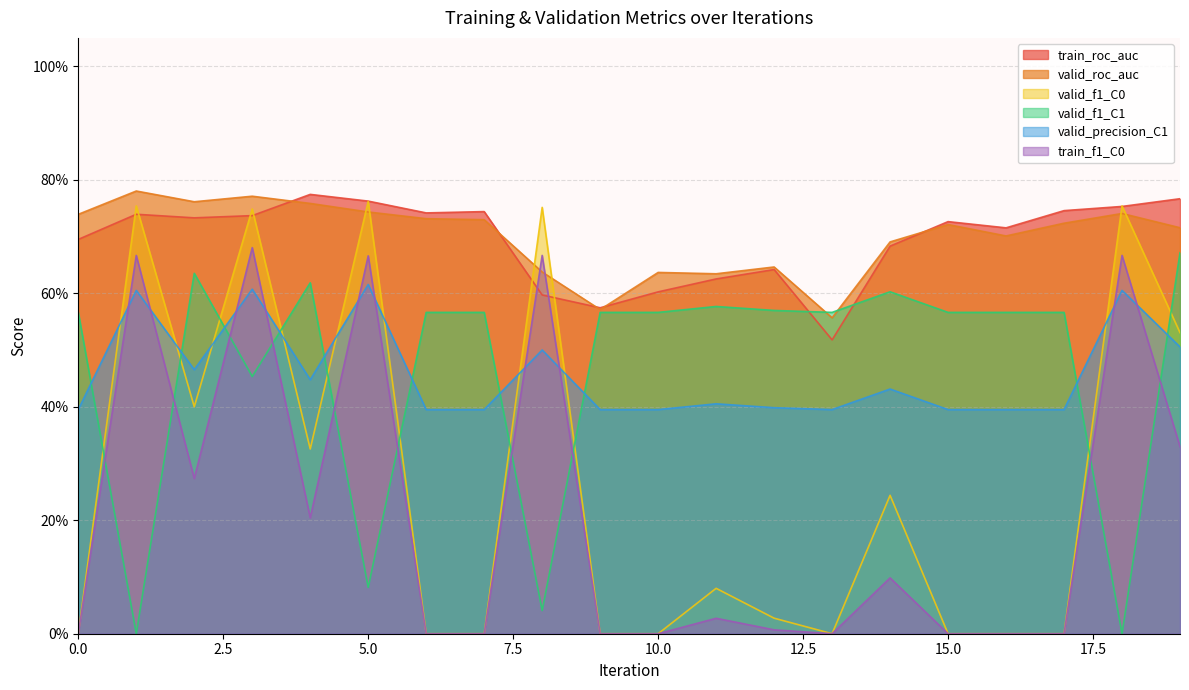

Which series has the largest range (max minus min)?

valid_f1_C0